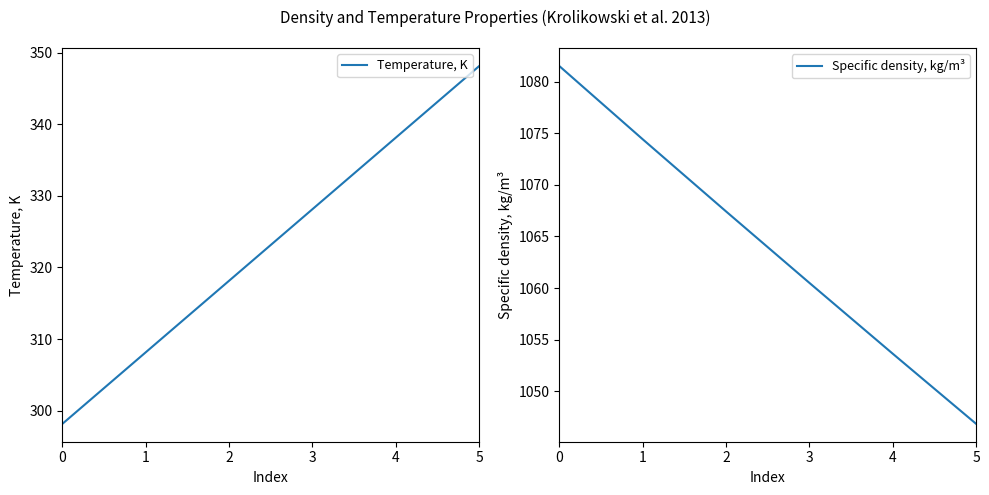

Rank the series at 3 from lowest to highest value.

Temperature, K, Specific density, kg/m³